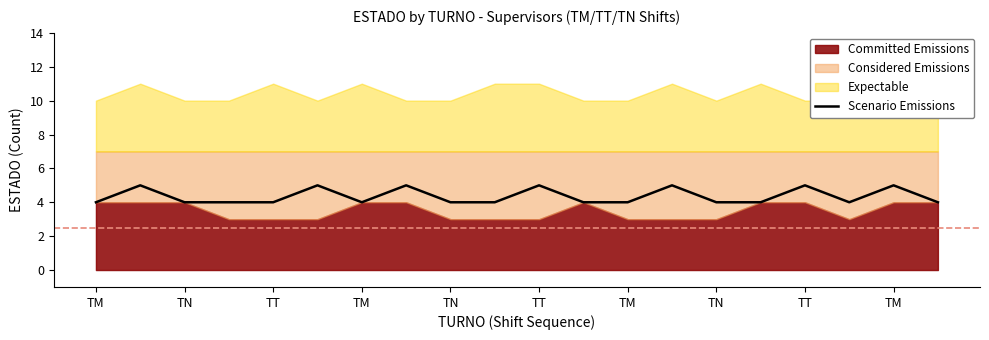

Is it true that the value at TN is 4?

True